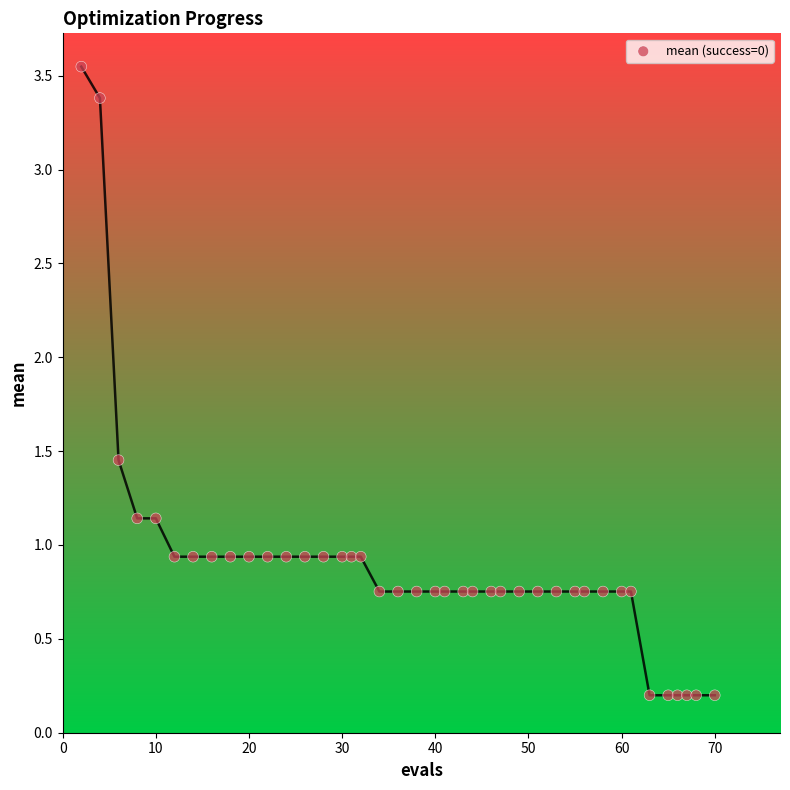

What is the range of Y values (max minus min)?

3.3